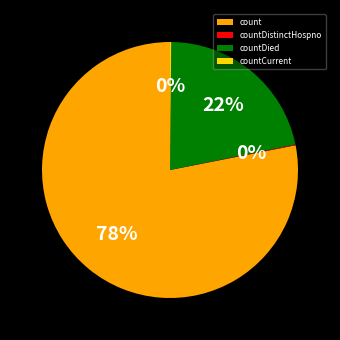

True or false: countDied accounts for 28% of the total.

False